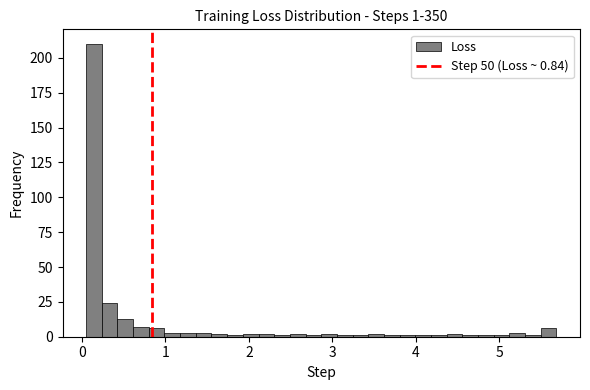

Around what value on the x-axis is the tallest bar? Give the approximate position of its centre, as read against the axis.

0.1